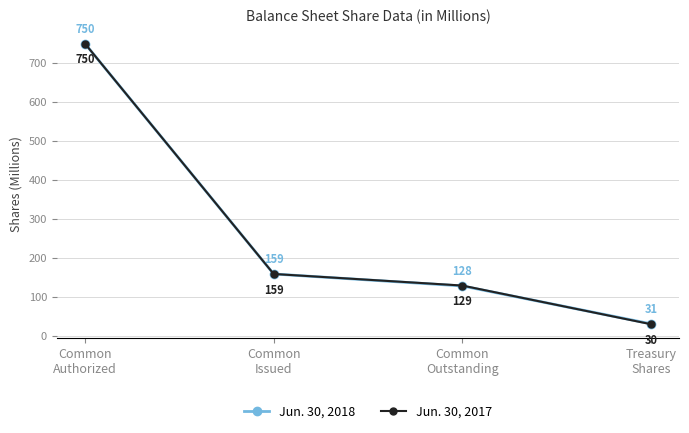

Which series has the widest spread of values?

Jun. 30, 2017